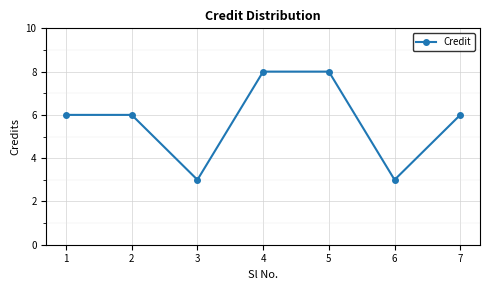

The chart shows a value of 6 at 2. True or false?

True